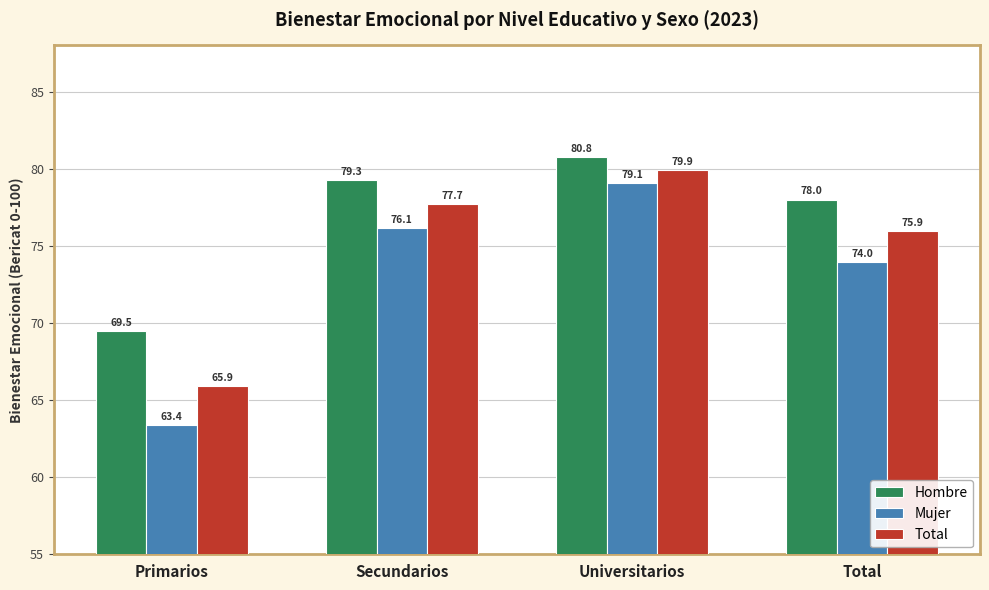

The value of Hombre at Total is 78.0. True or false?

True